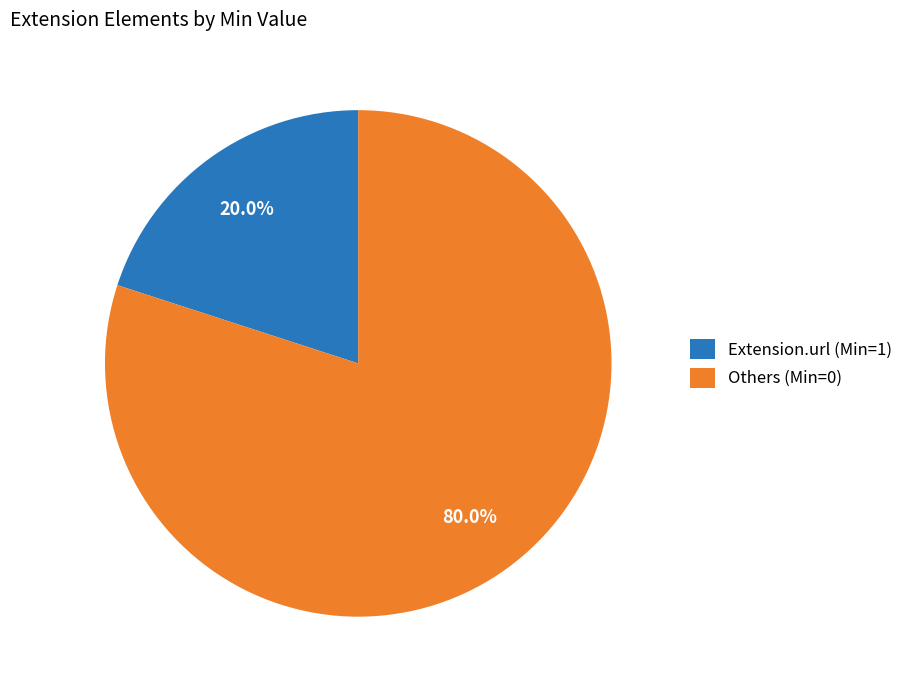

Is there a majority slice in this chart?

Yes